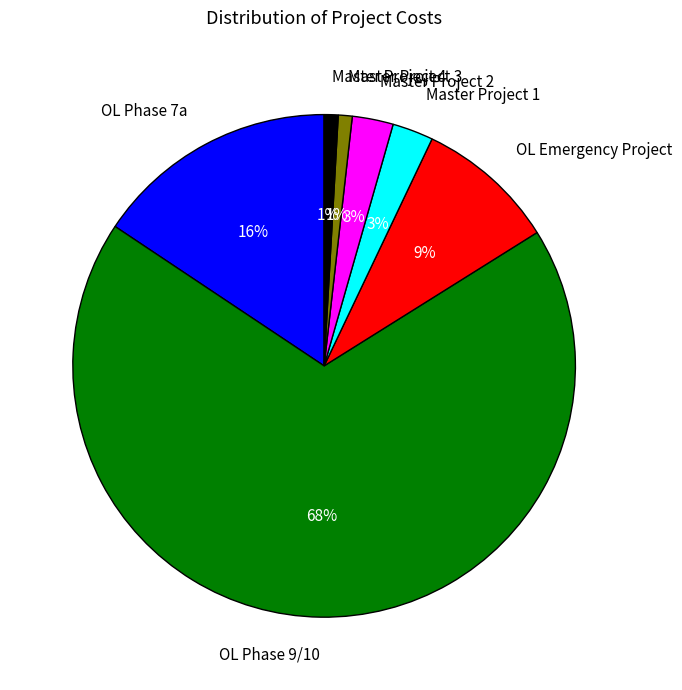

To the nearest percent, what is the average slice percentage?

14%